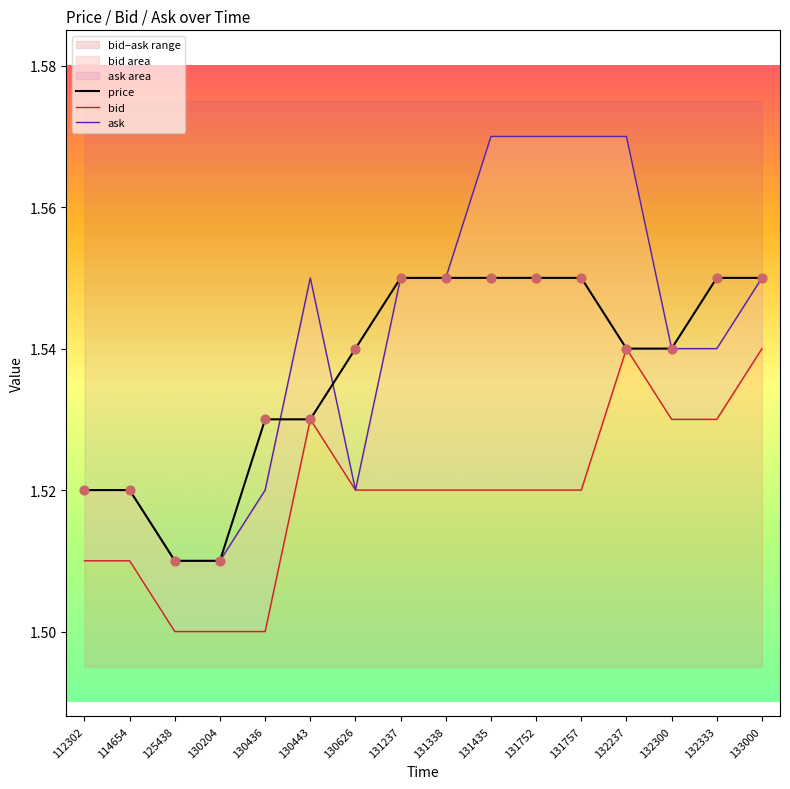

Which series reaches the maximum Y coordinate?

ask